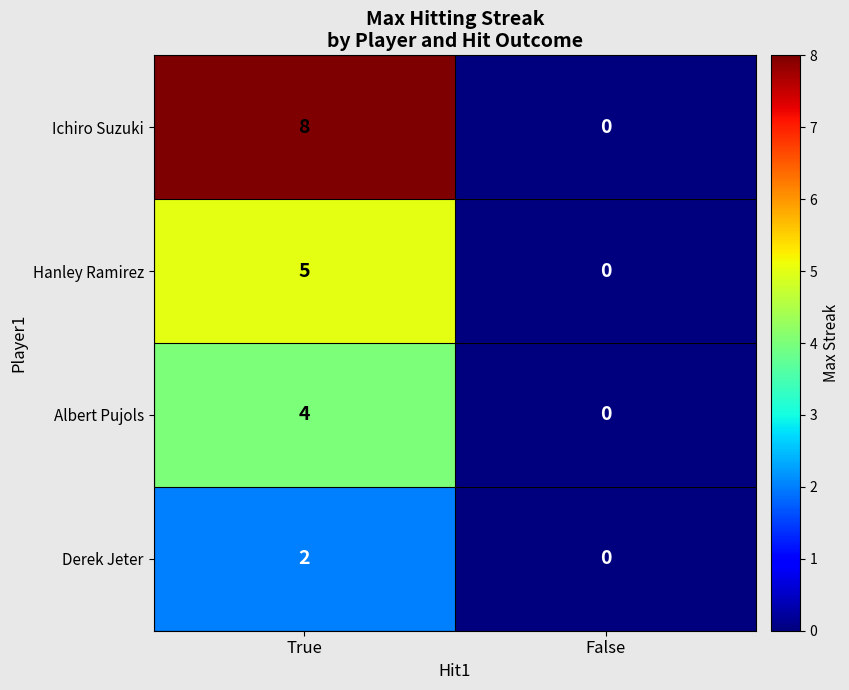

Which label corresponds to the largest value in the chart?

True